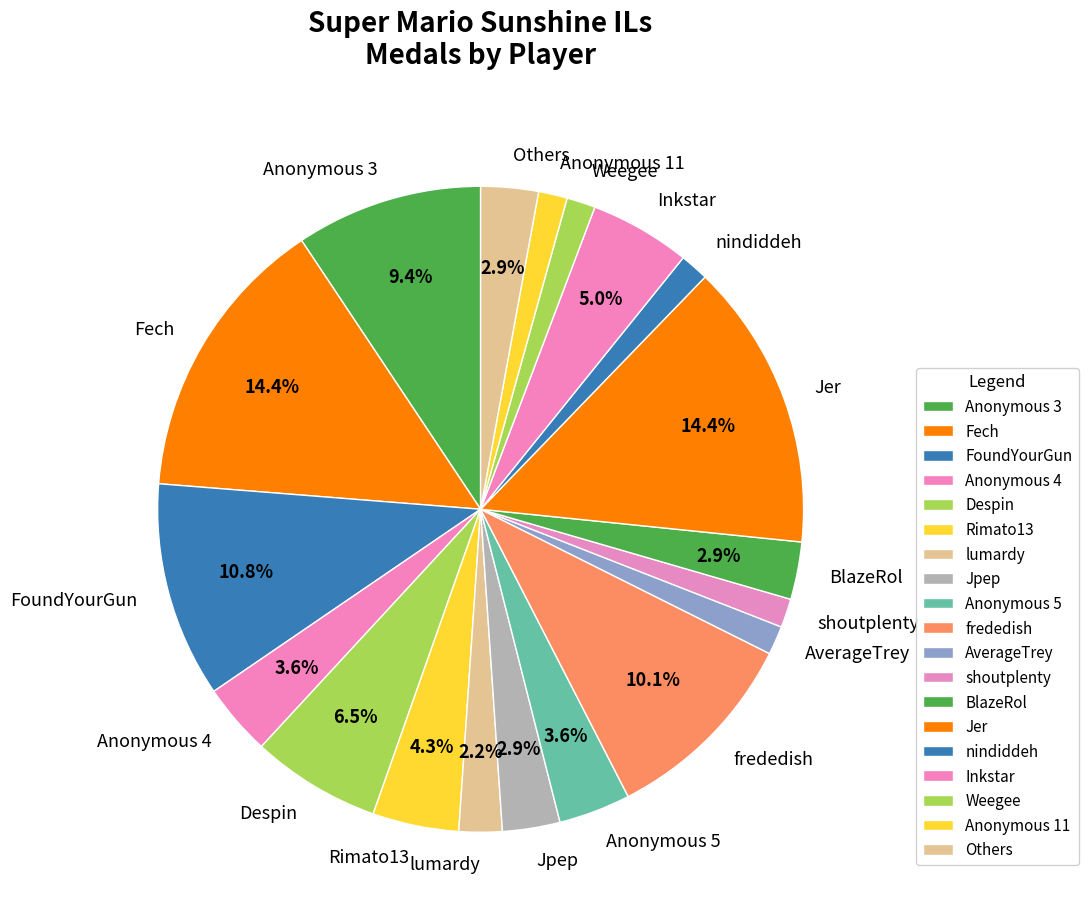

Which has a higher value, FoundYourGun or AverageTrey?

FoundYourGun